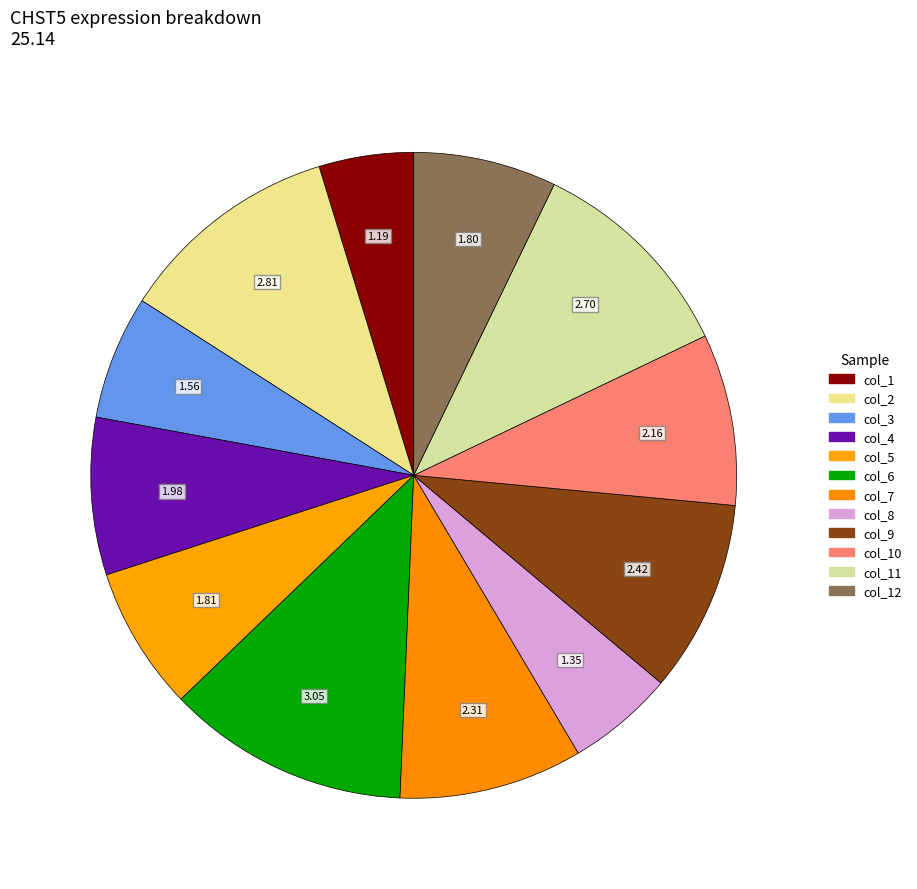

Count the number of slices in the pie.

12